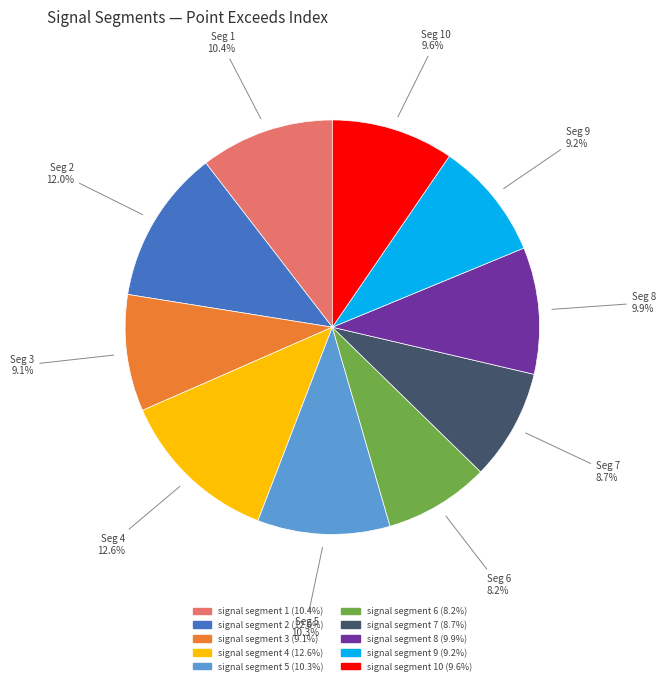

Does any single category account for the majority?

No